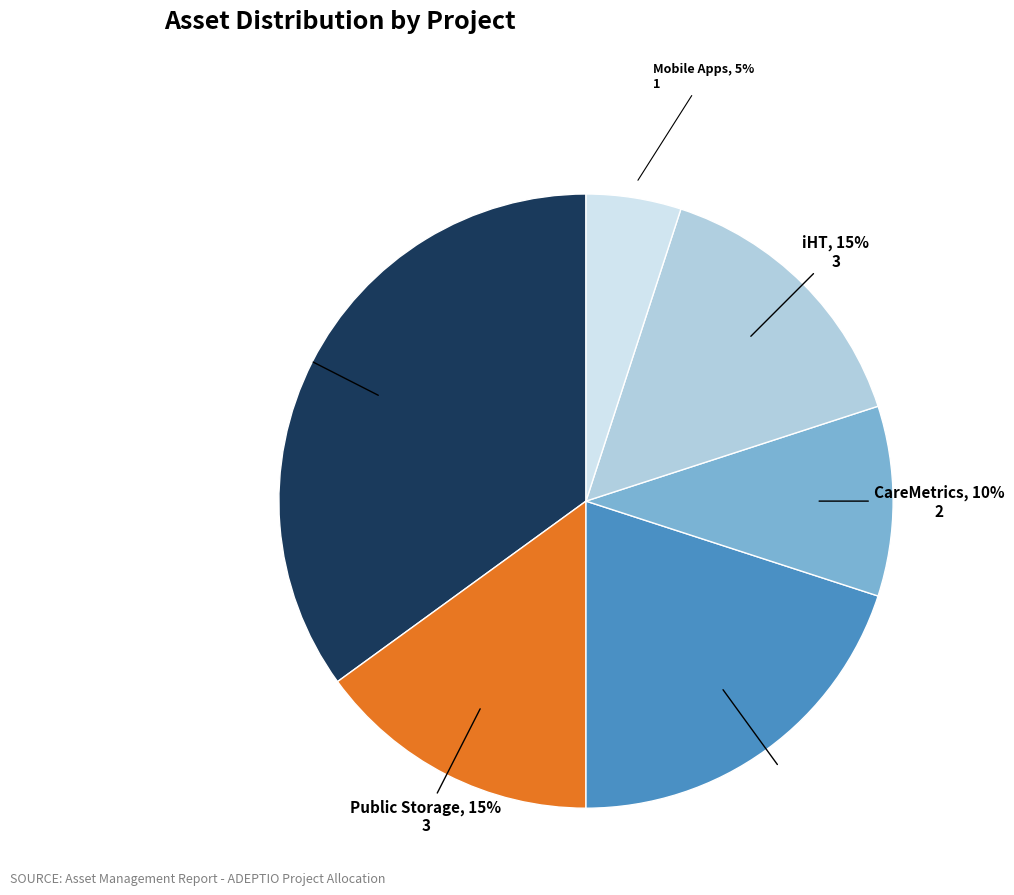

How many slices are in this pie chart?

6